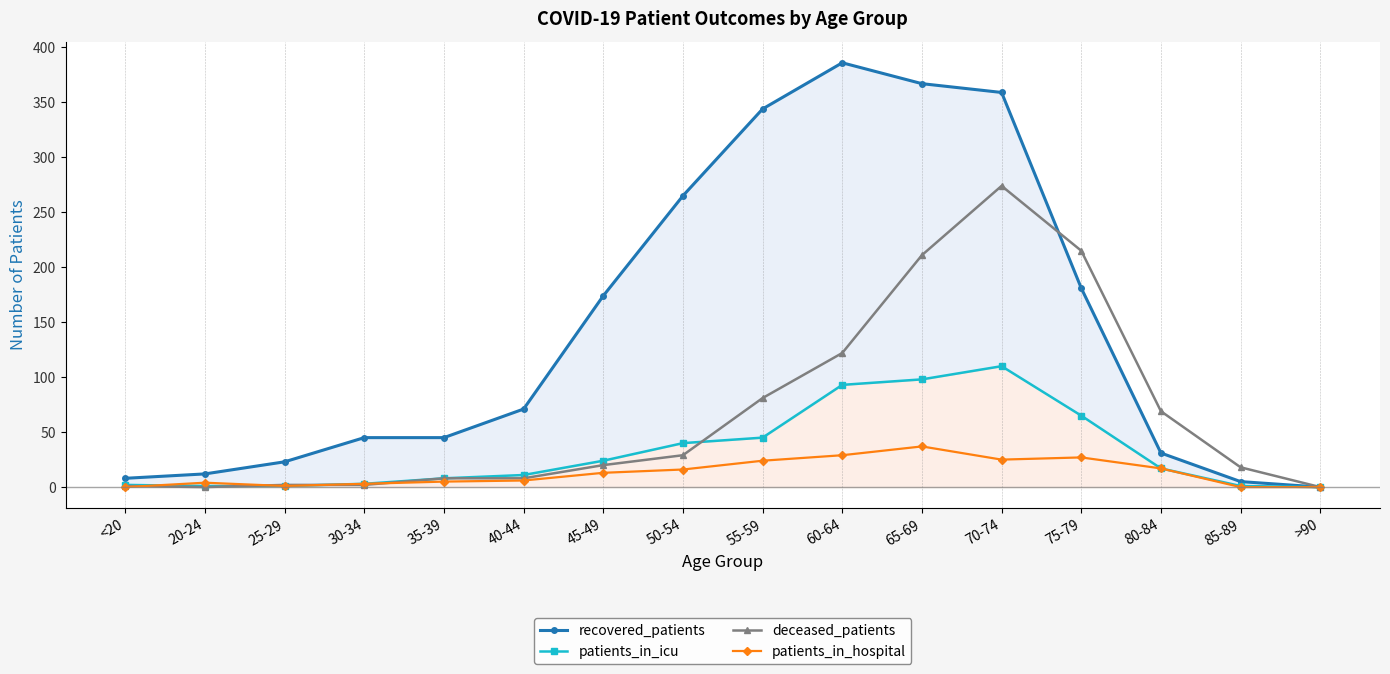

At which category does patients_in_icu reach its first local peak?

70-74